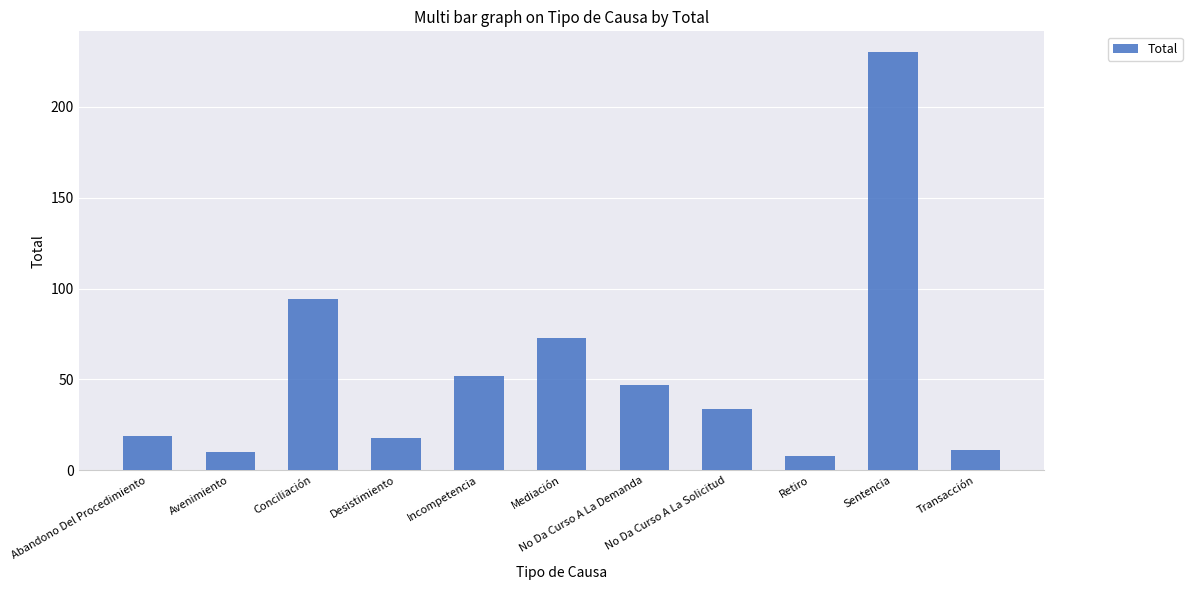

What is the difference between the values at Transacción and Desistimiento?

7